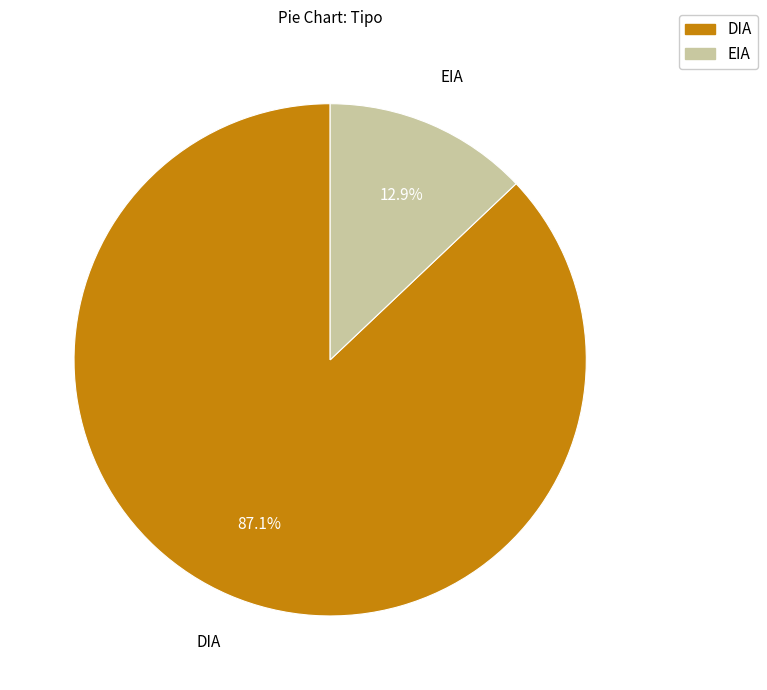

What percentage is the DIA slice, to the nearest percent?

87%